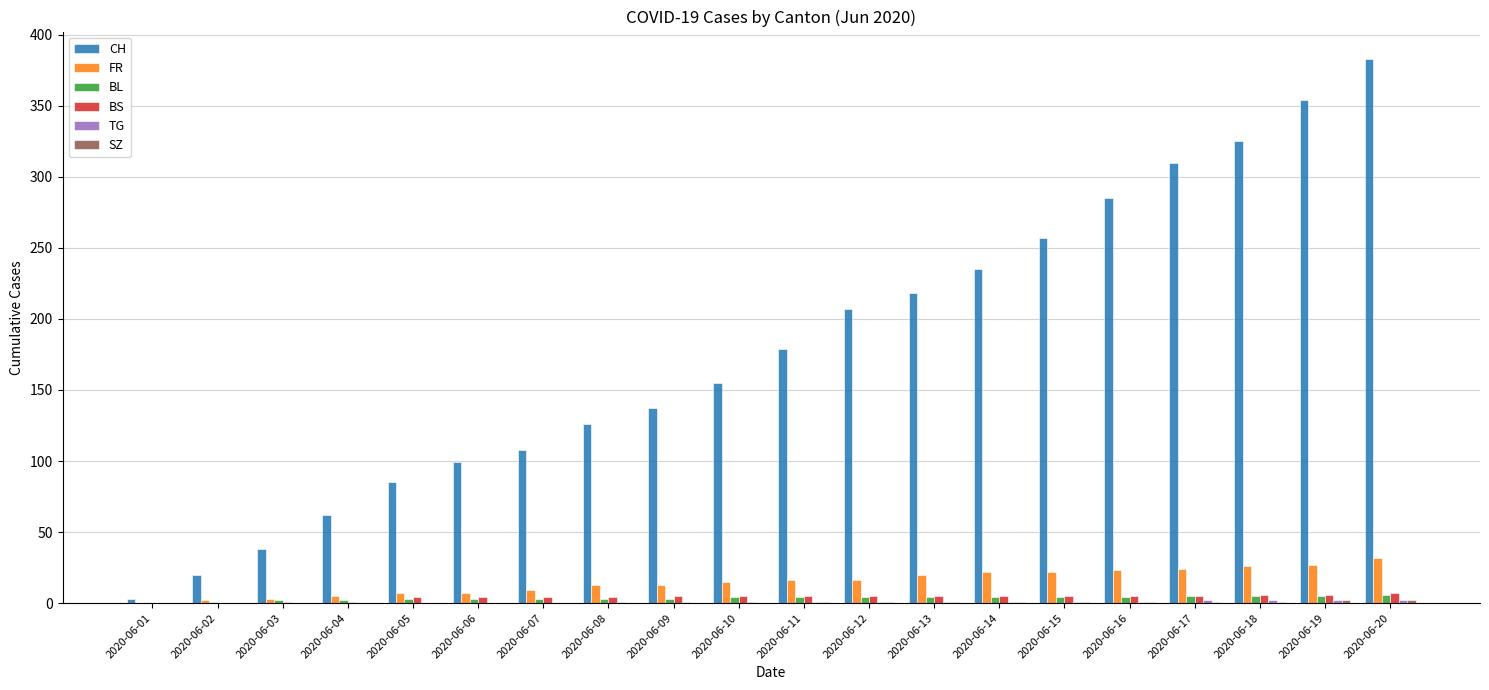

What is the sum of all CH values?

3586